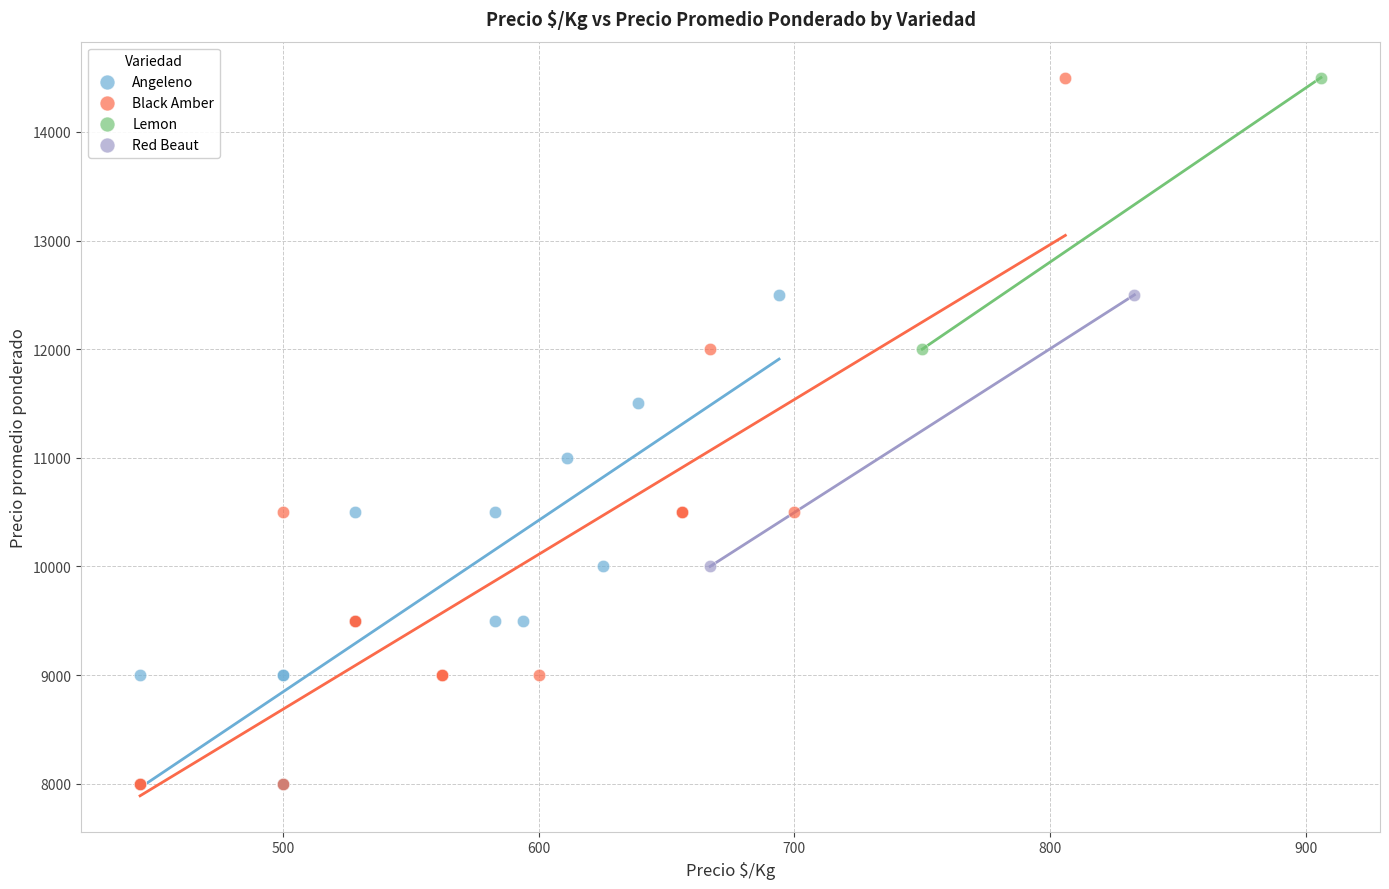

What are all the series names shown in the legend?

Angeleno, Black Amber, Lemon, Red Beaut